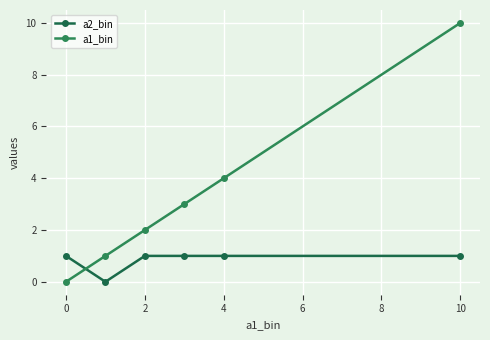

How many values in the a1_bin series are below 3?

3